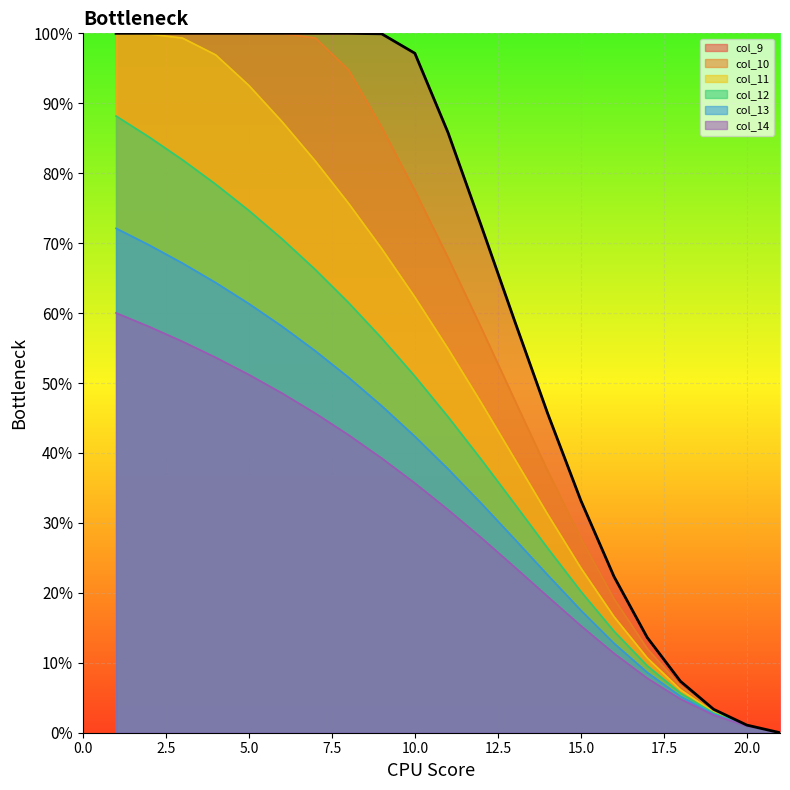

What is the sum of all col_9 values?

13.4